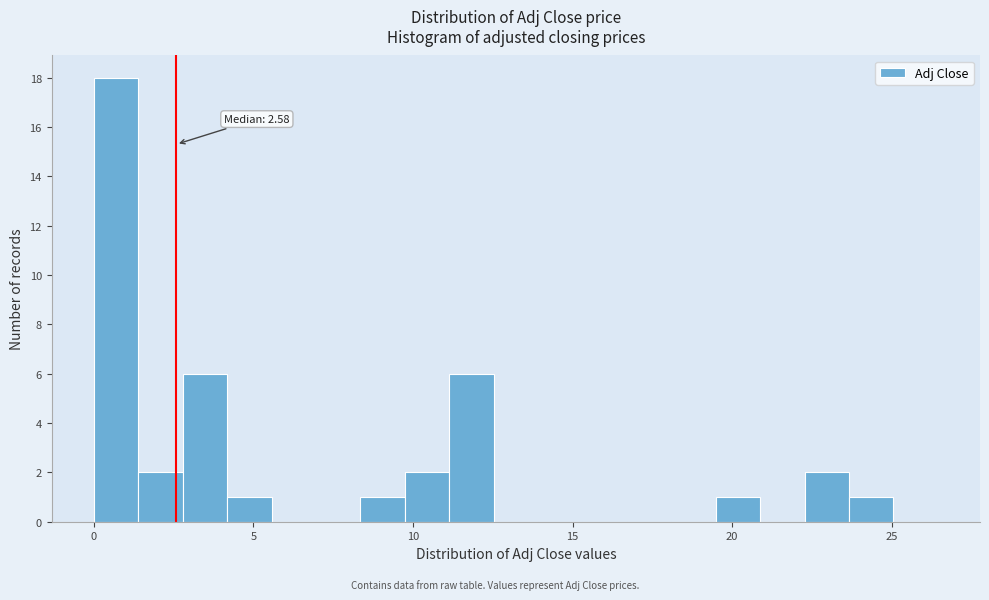

Around what value on the x-axis is the tallest bar? Give the approximate position of its centre, as read against the axis.

0.5